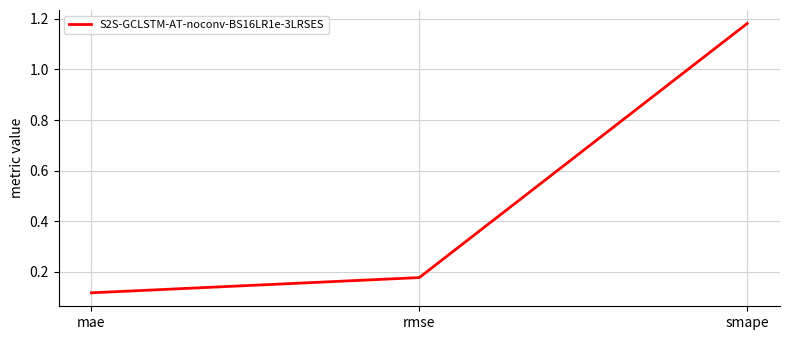

Which category has the lowest value across all series?

mae